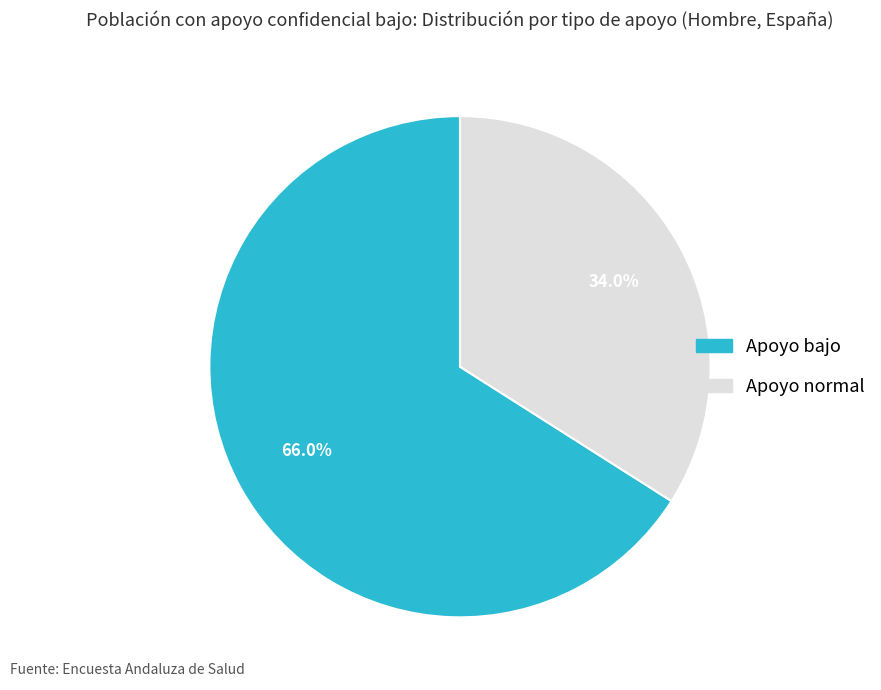

Which slice is the largest?

Apoyo bajo